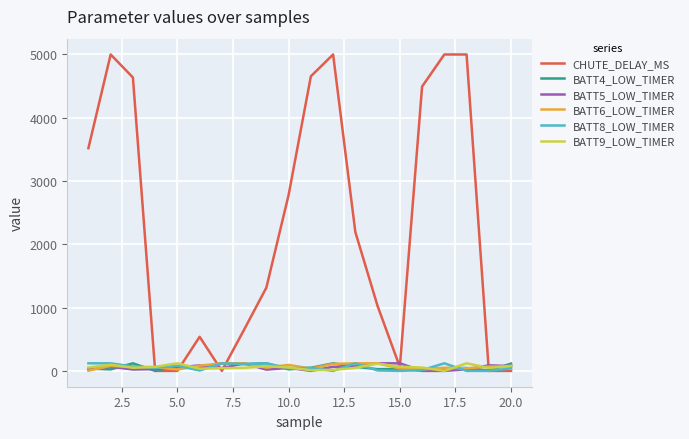

Which series has the largest total across all categories?

CHUTE_DELAY_MS